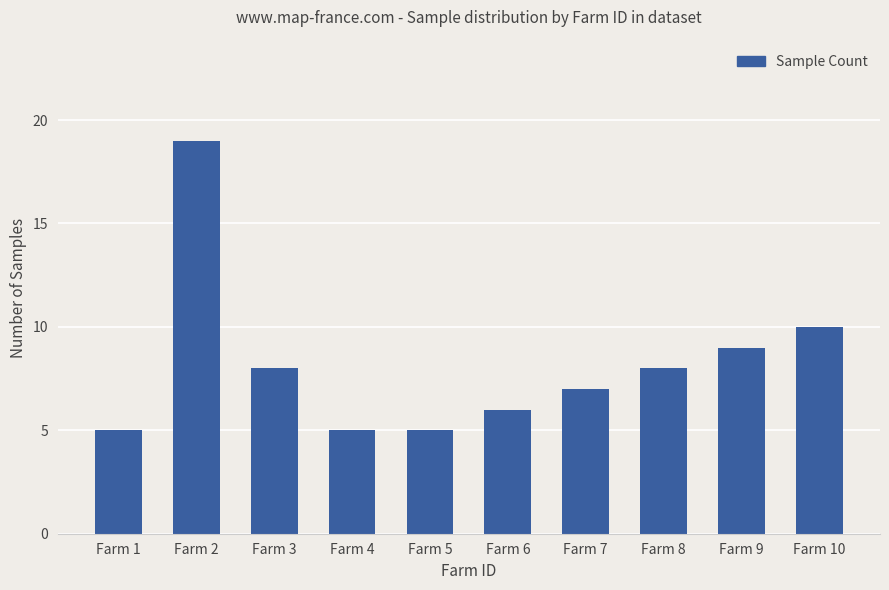

What is the change in value from Farm 6 to Farm 7?

+1